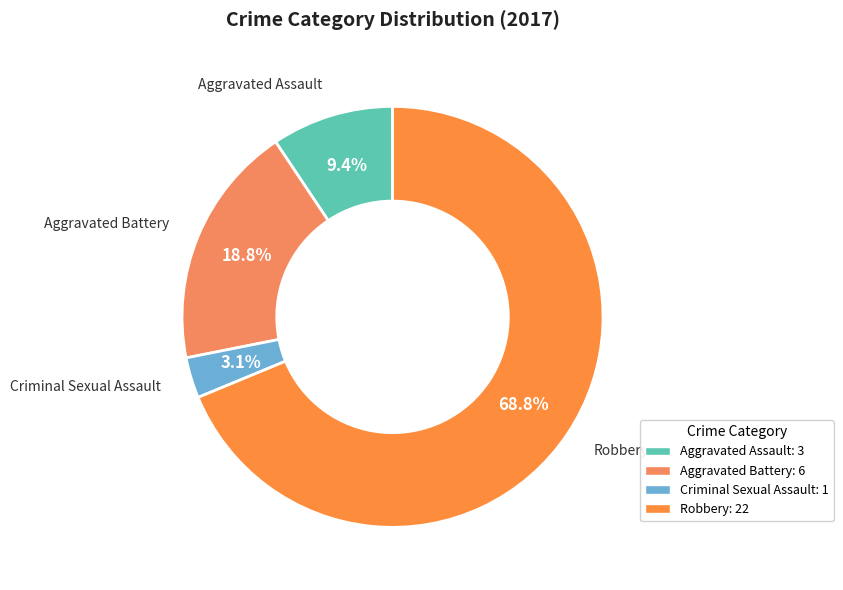

Does Aggravated Battery represent more than half of the total?

No